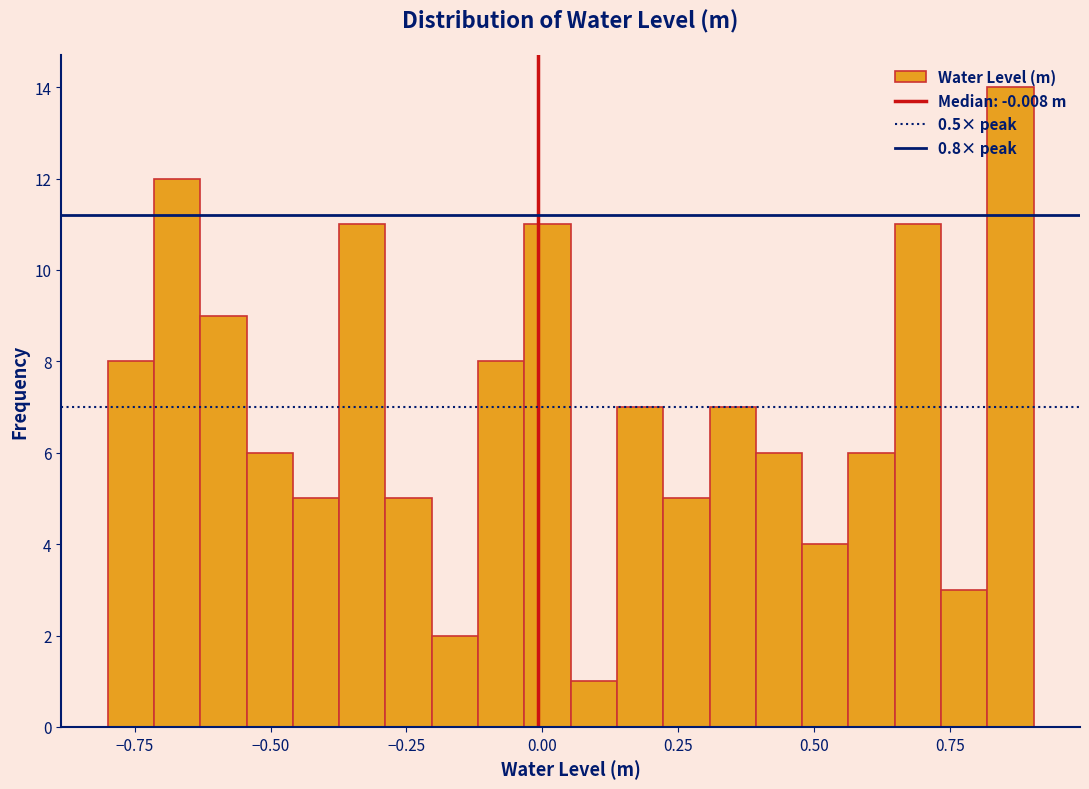

Around what value on the x-axis is the tallest bar? Give the approximate position of its centre, as read against the axis.

0.85